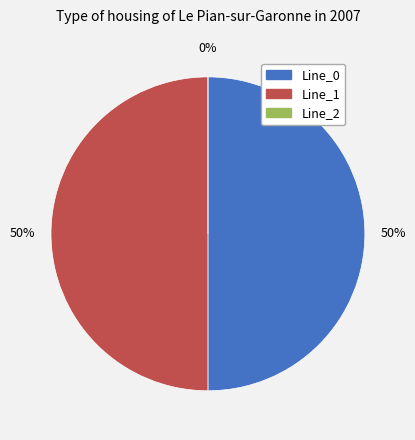

Which category has the smallest portion of the pie?

Line_2